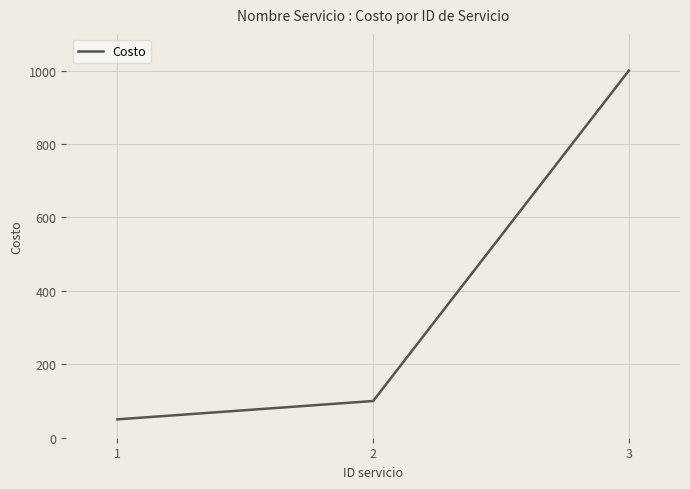

What is the average value?

383